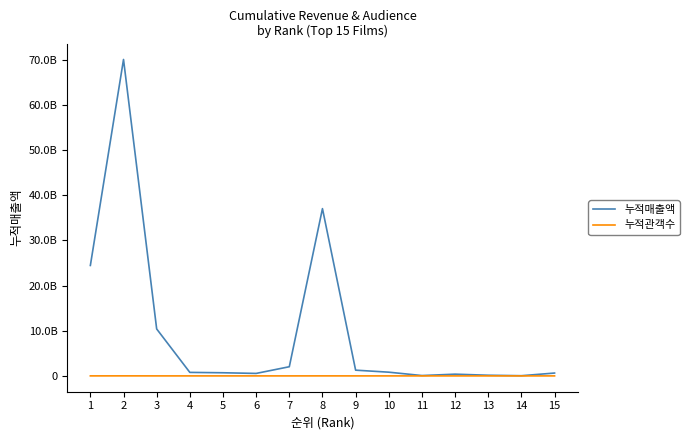

Does the chart display data point markers on the line(s)?

No